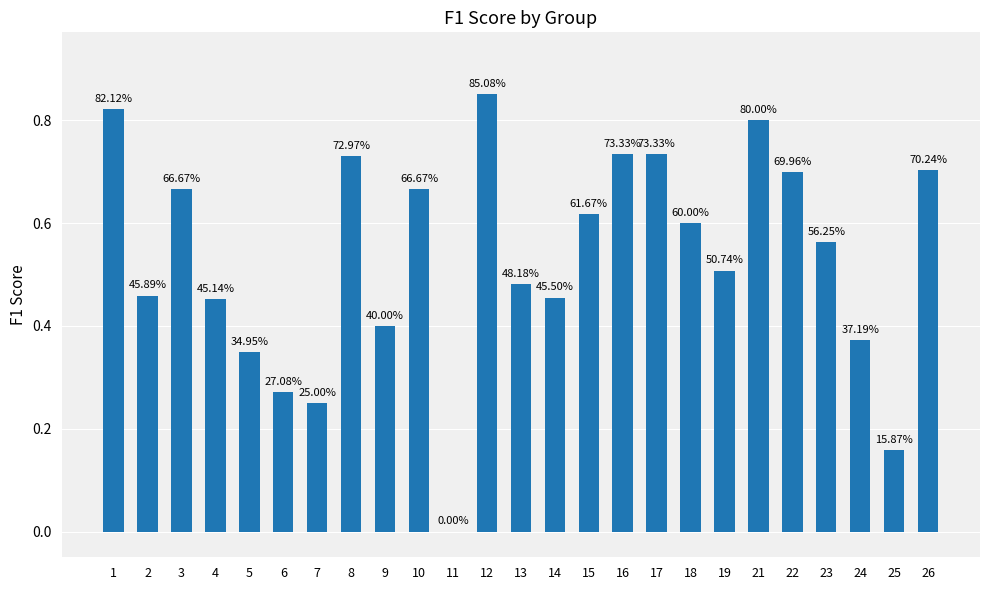

Are the bars horizontal?

No